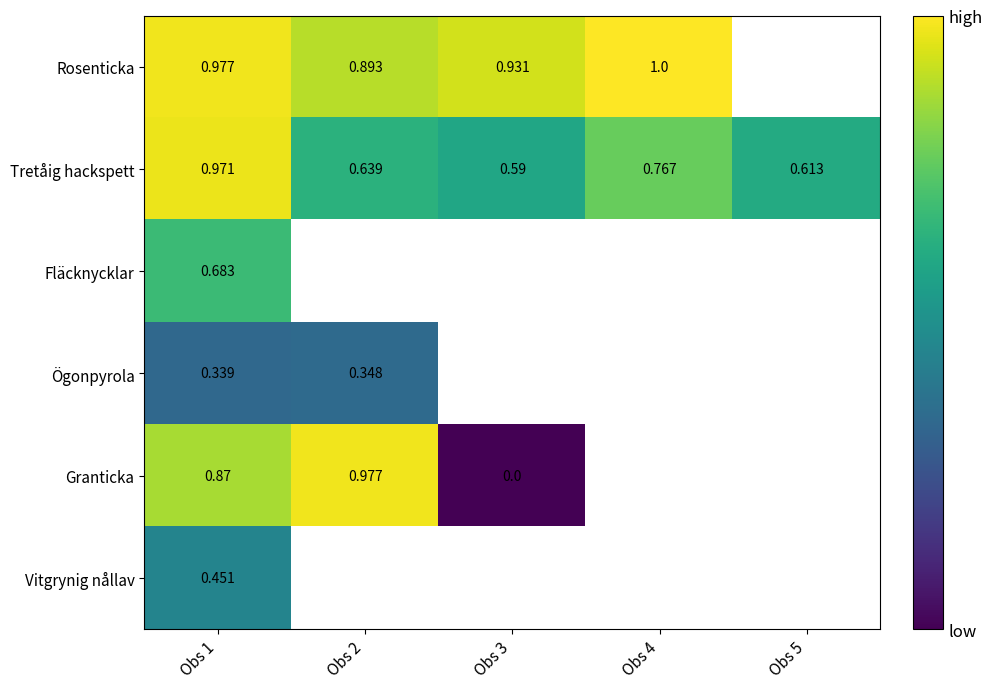

At how many categories does at least one series exceed 367521?

3